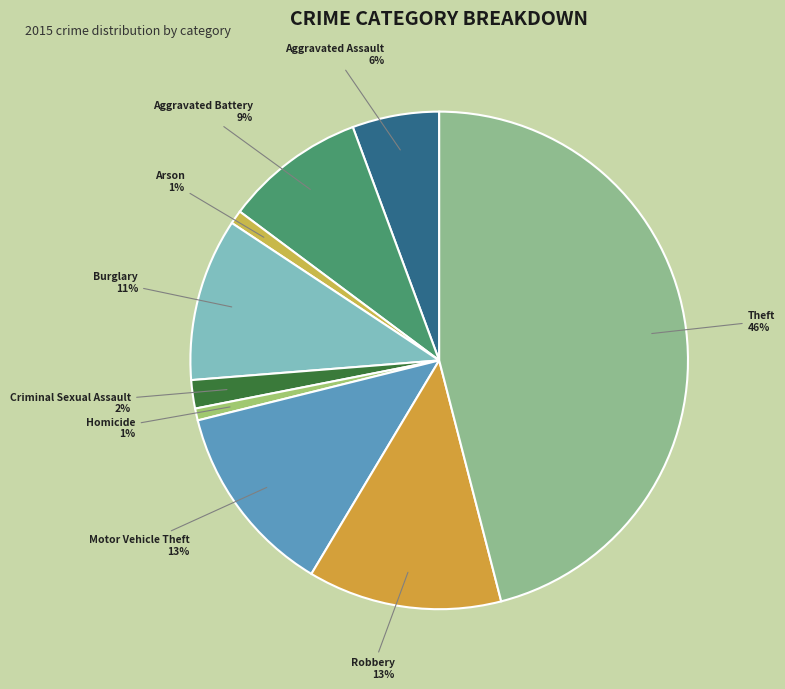

Which has a higher value, Theft or Arson?

Theft